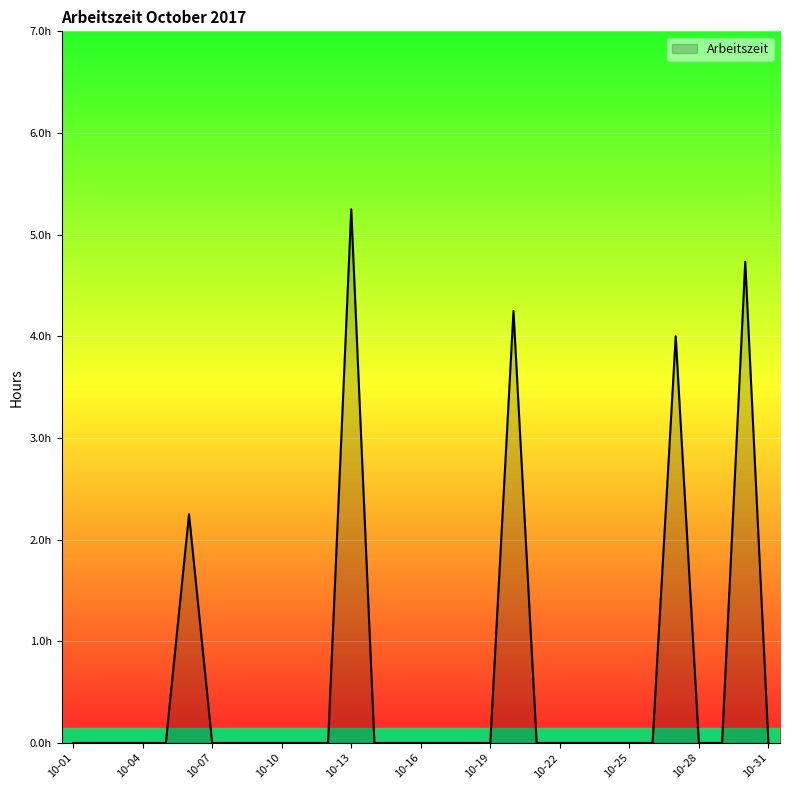

Reading left to right, transcribe all the data shown in this chart.

0.0	0.0	0.0	0.0	0.0	2.2	0.0	0.0	0.0	0.0	0.0	0.0	5.2	0.0	0.0	0.0	0.0	0.0	0.0	4.3	0.0	0.0	0.0	0.0	0.0	0.0	4.0	0.0	0.0	4.7	0.0